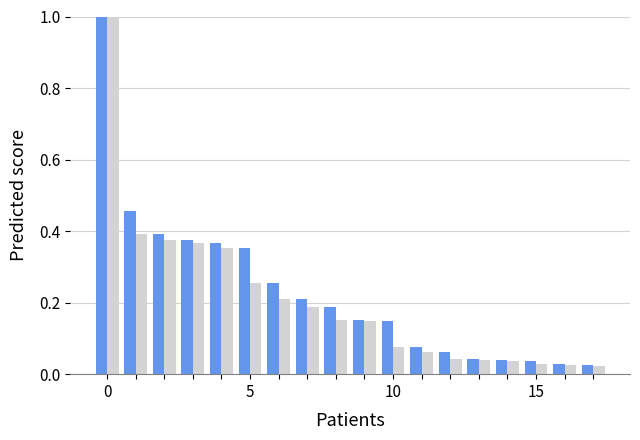

Count the number of data series in this chart.

2